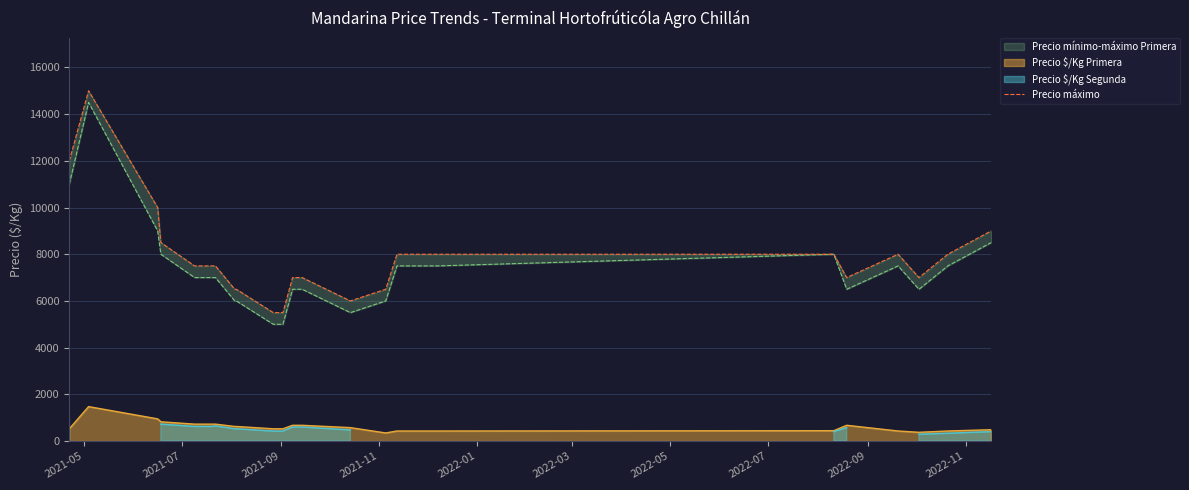

What is the lowest value of the Precio $/Kg Primera series?

347